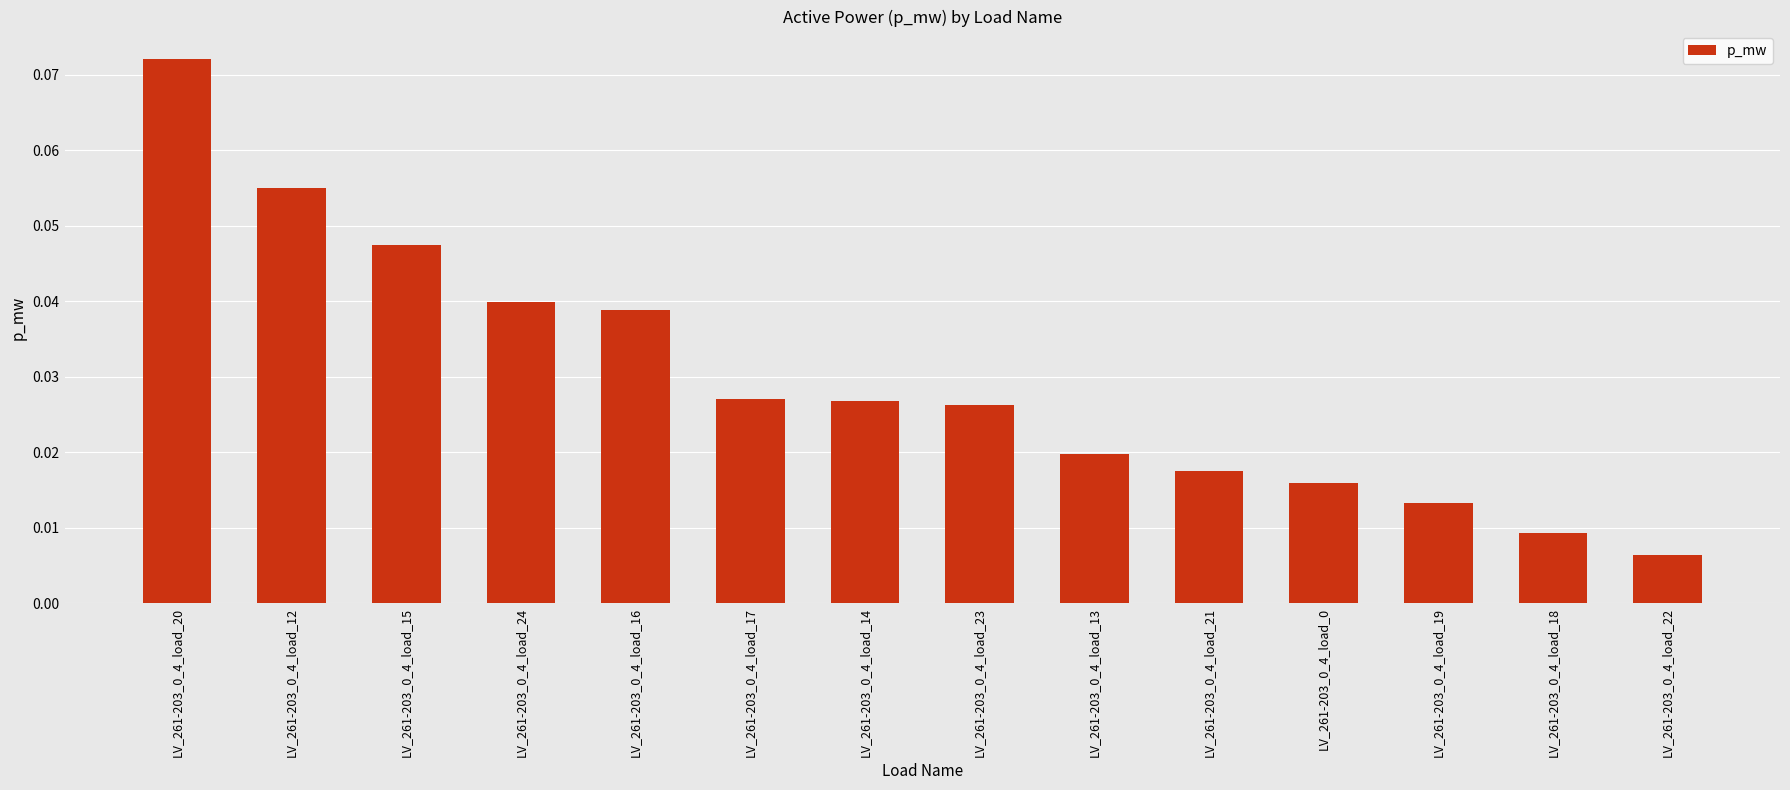

What is the sum of all values?

0.4